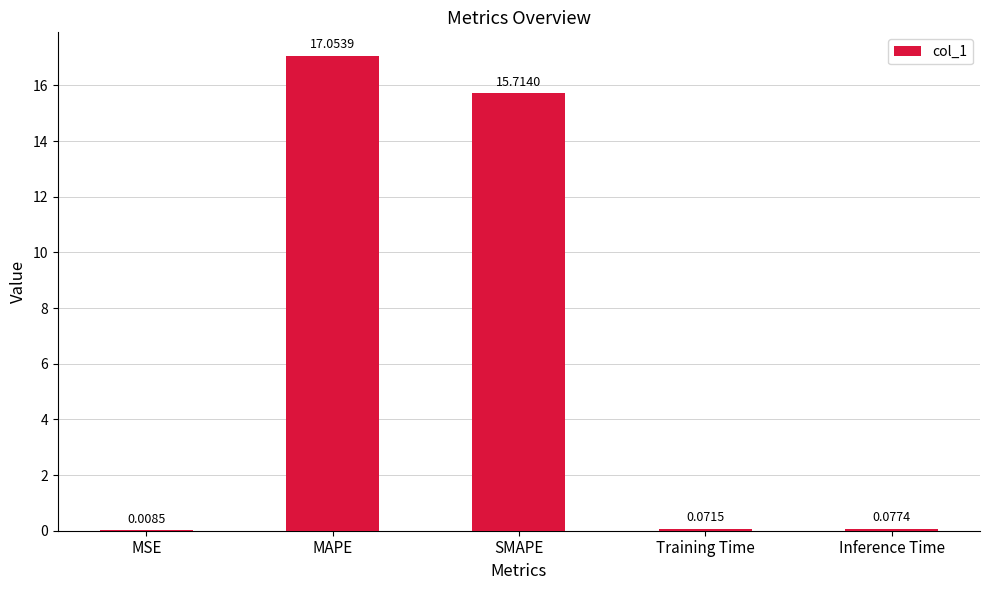

At which label is the value closest to 8?

SMAPE